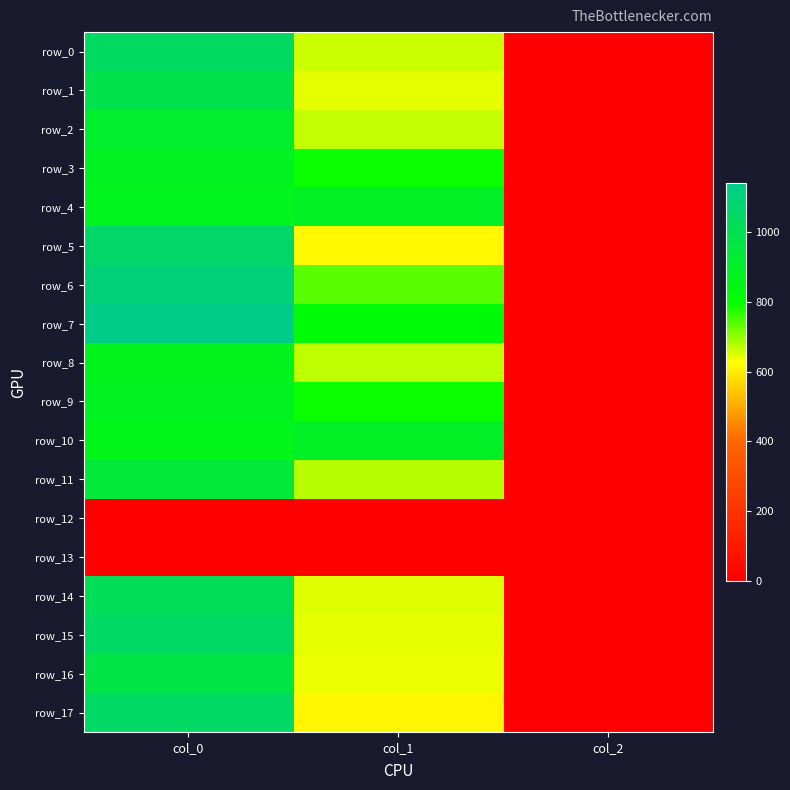

At how many categories does at least one series exceed 136?

2